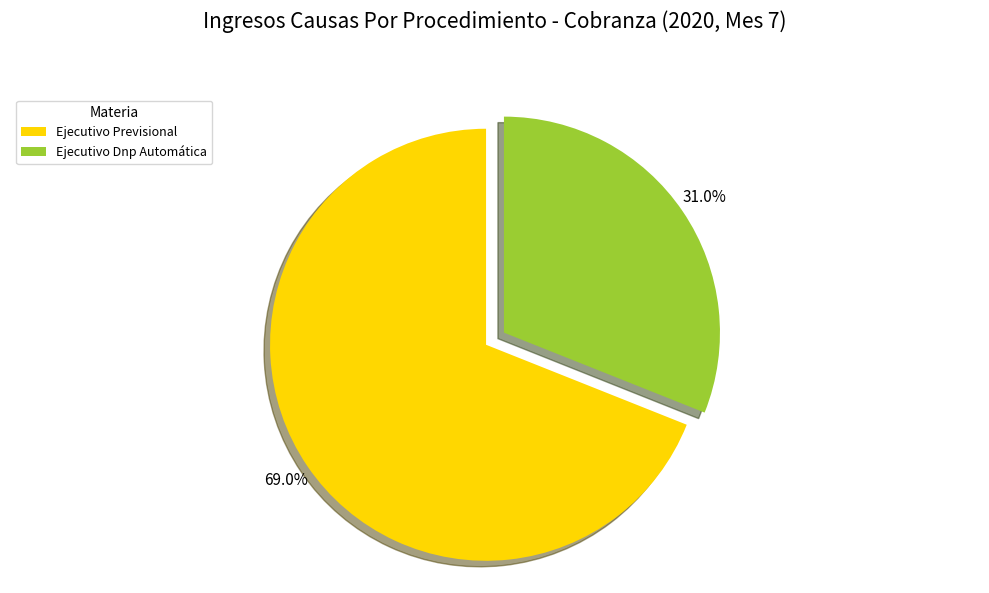

Count the number of slices in the pie.

2